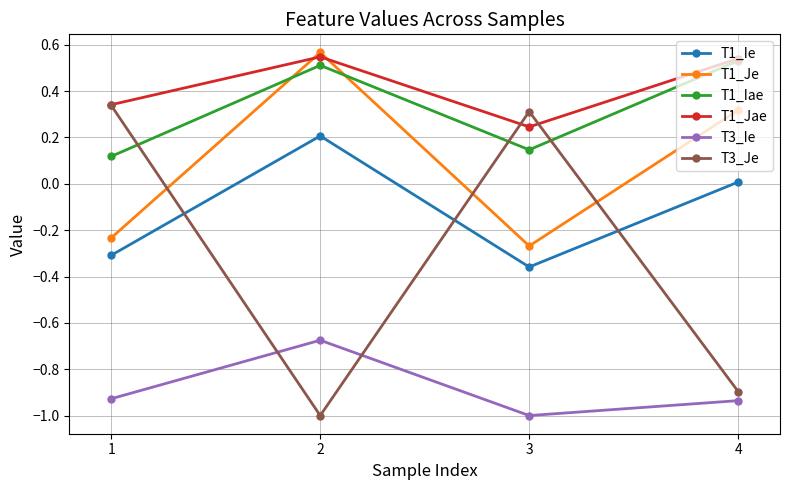

At which category is the sum across all series the highest?

2